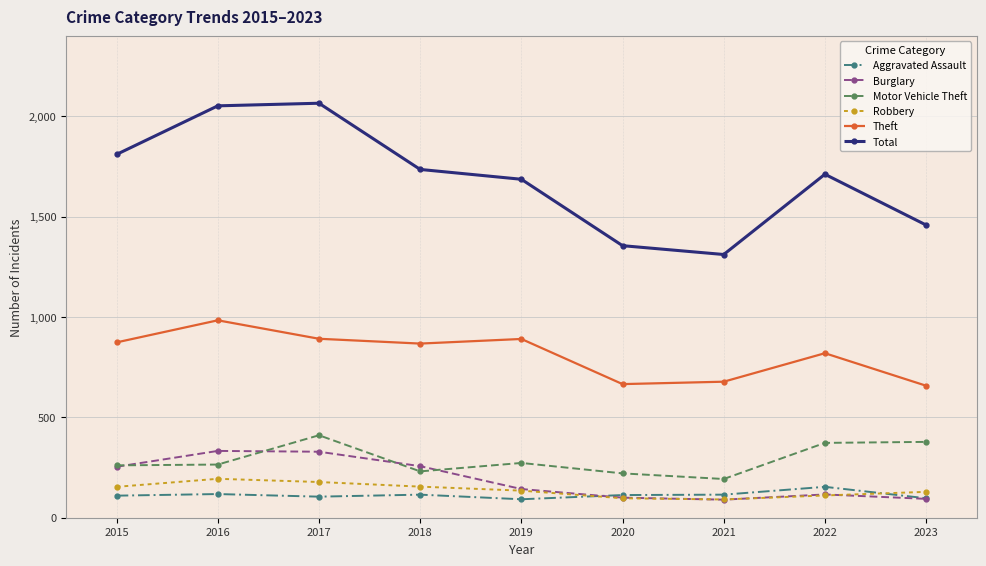

What is the sum of all Motor Vehicle Theft values?

2606